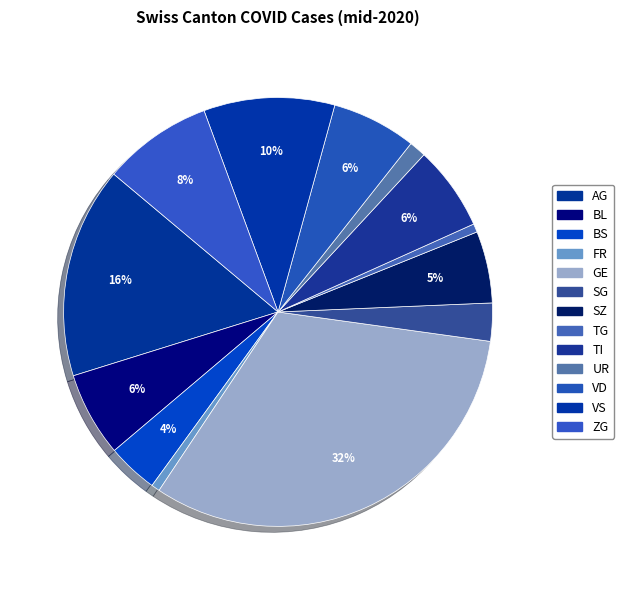

What percentage is the VS slice, to the nearest percent?

10%